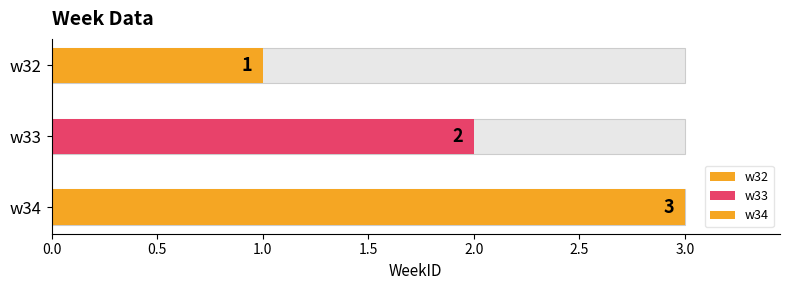

Which category has the highest value across all series?

w34